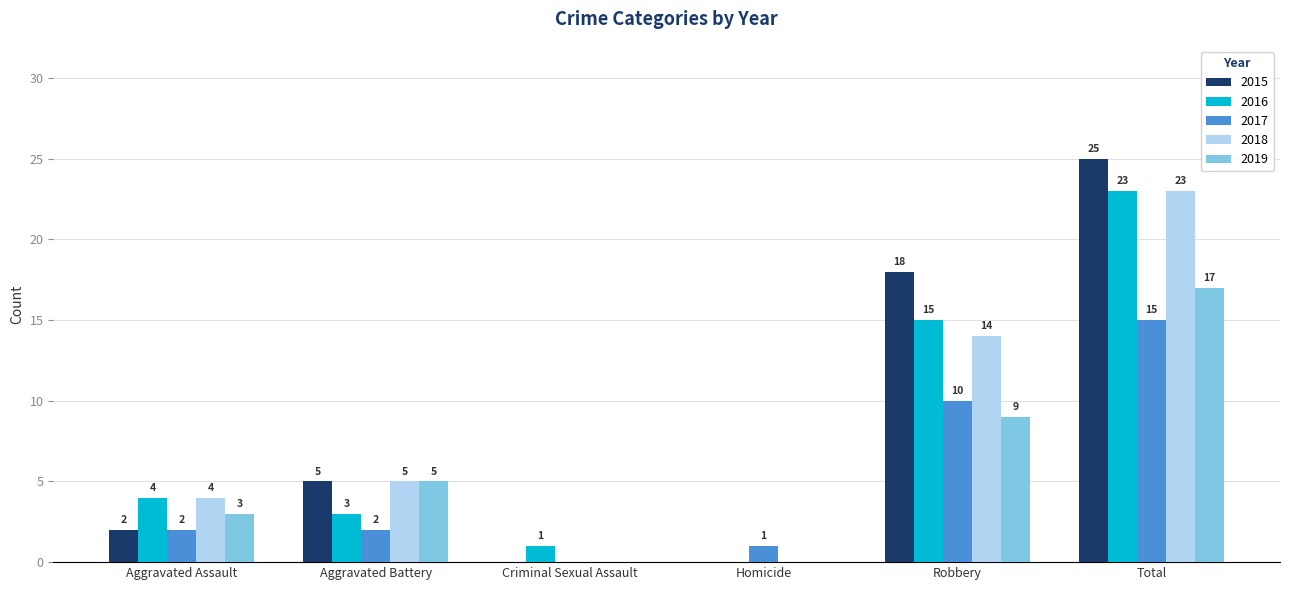

Which series has the largest total across all categories?

2015